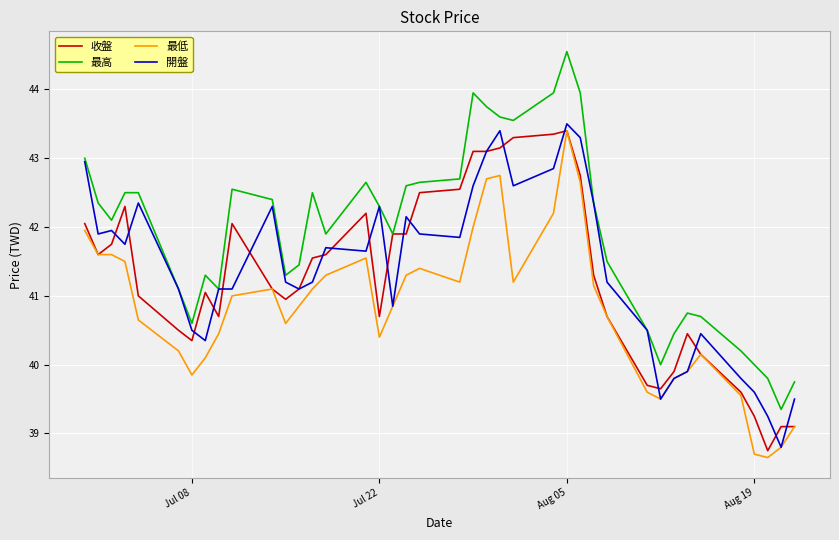

Which series has the largest total across all categories?

最高